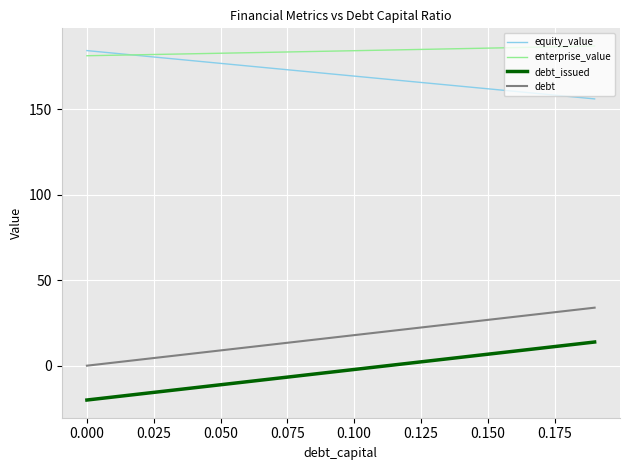

Which series has the largest total across all categories?

enterprise_value